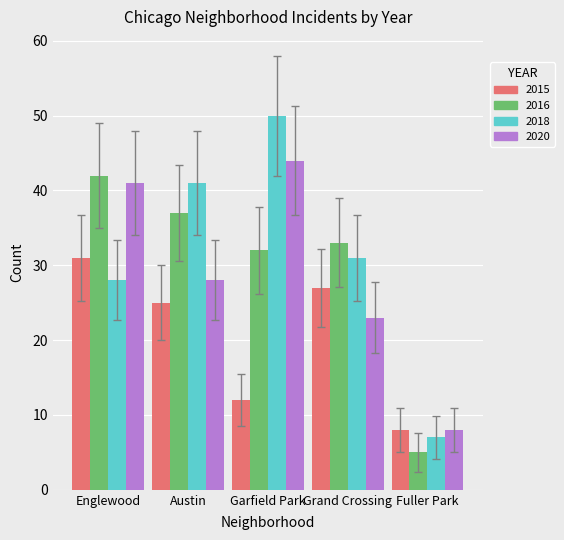

Reading left to right, what are all the values shown in this chart?

2015: Englewood=31	Austin=25	Garfield Park=12	Grand Crossing=27	Fuller Park=8
2016: Englewood=42	Austin=37	Garfield Park=32	Grand Crossing=33	Fuller Park=5
2018: Englewood=28	Austin=41	Garfield Park=50	Grand Crossing=31	Fuller Park=7
2020: Englewood=41	Austin=28	Garfield Park=44	Grand Crossing=23	Fuller Park=8